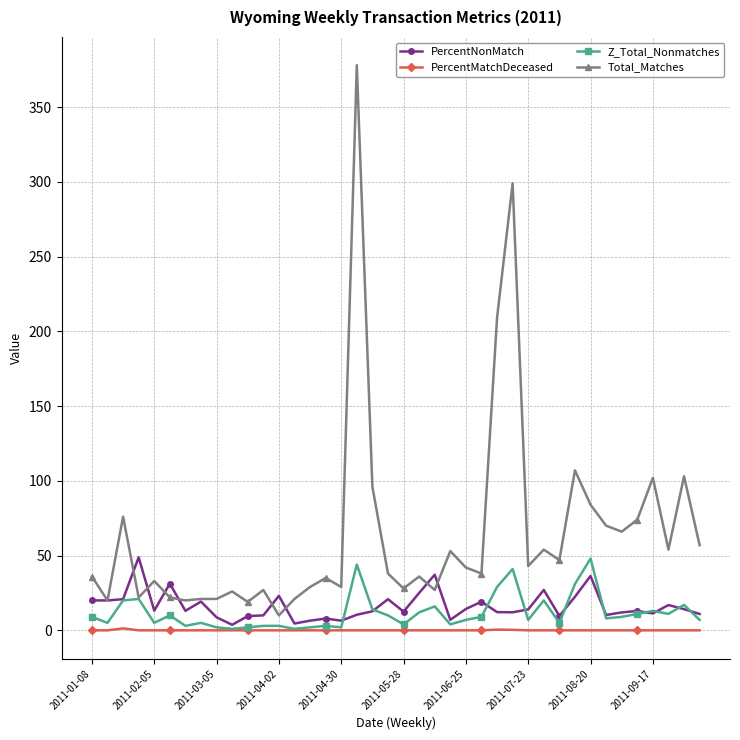

What is the highest value of the PercentMatchDeceased series?

1.3